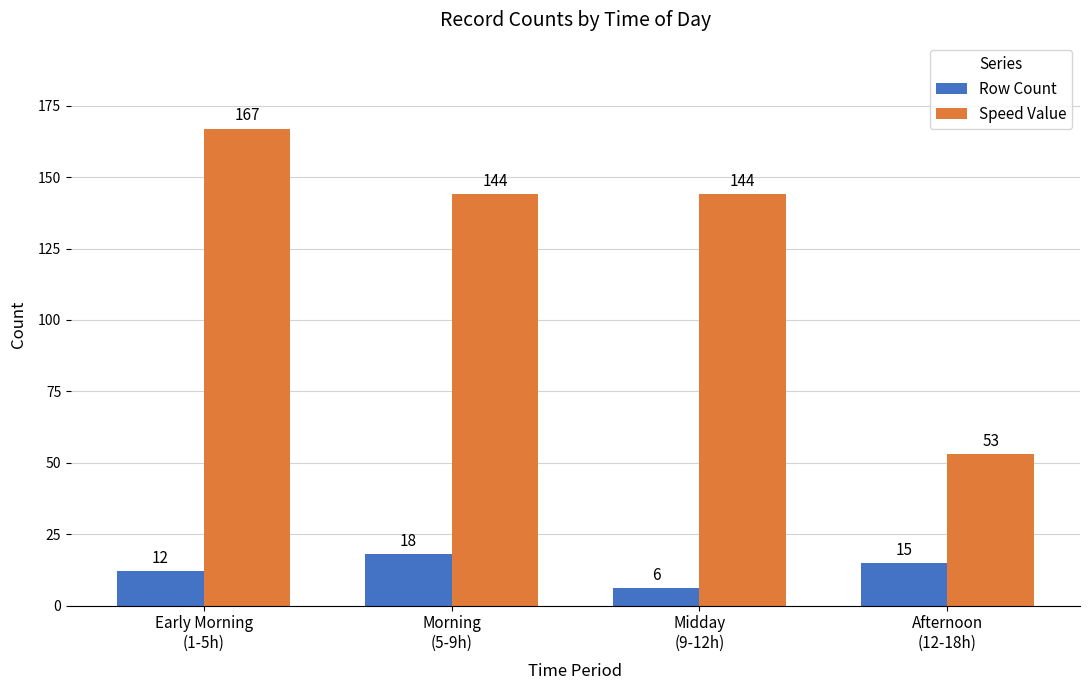

Which series has the widest spread of values?

Speed Value